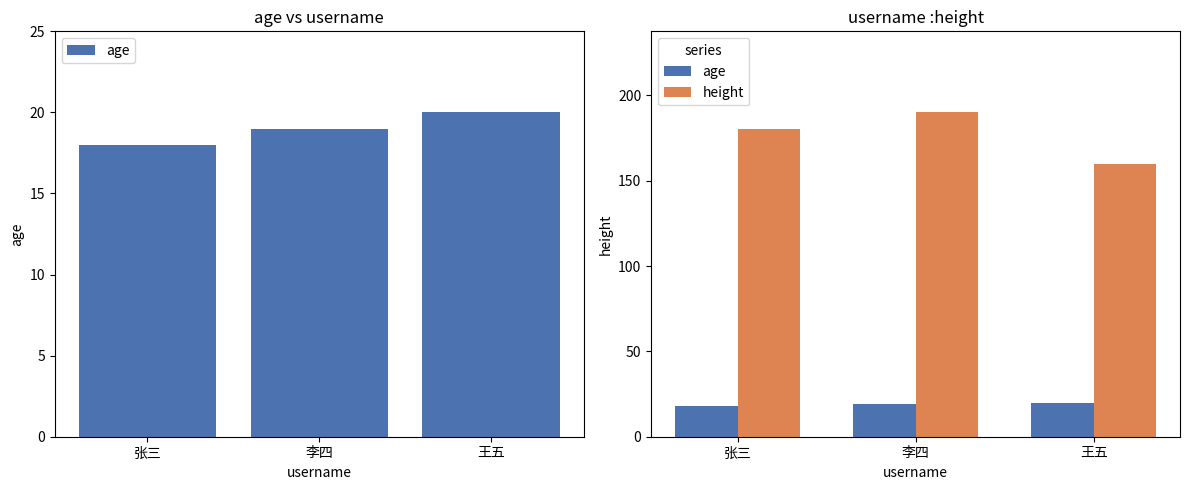

Reading right to left, extract all data points from this chart.

age: 王五=20	李四=19	张三=18
height: 王五=160	李四=190	张三=180